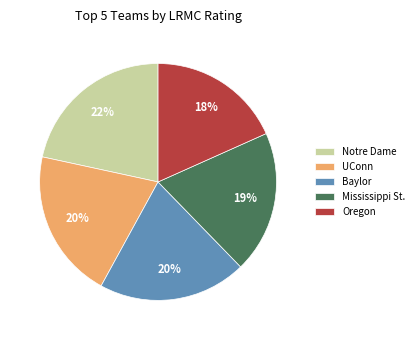

The Oregon slice represents 28% of the pie. True or false?

False